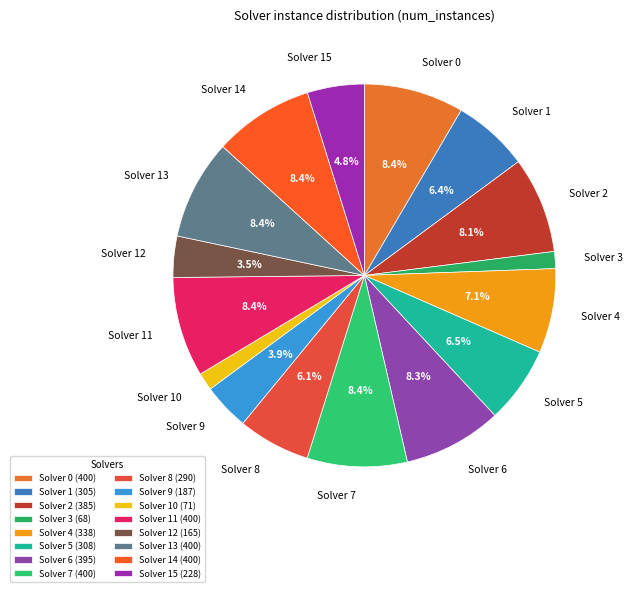

To the nearest percent, what is the average slice percentage?

6%